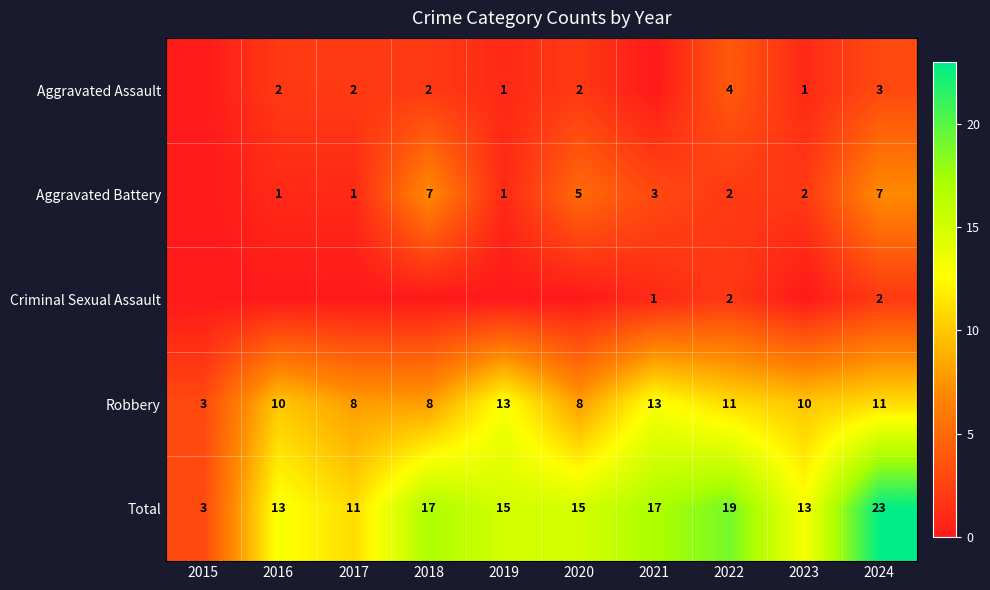

Count the Total values in the range 13 to 17.

6